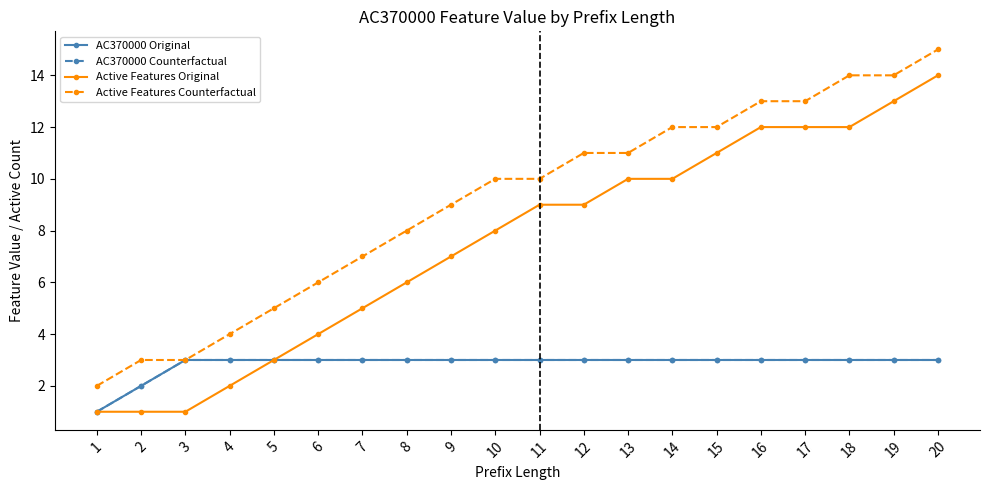

At which label does AC370000 Original reach its peak?

3